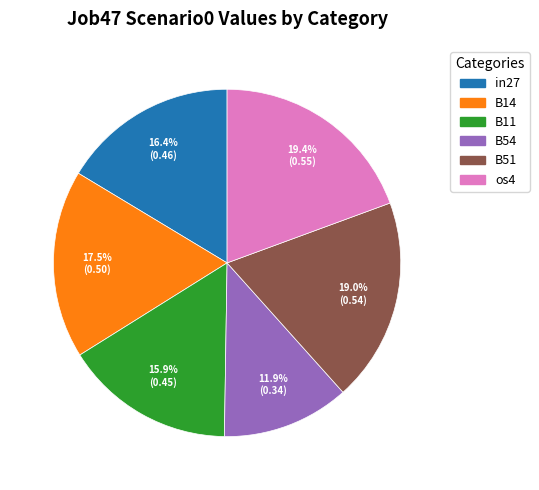

Is there any slice that represents more than half of the pie?

No